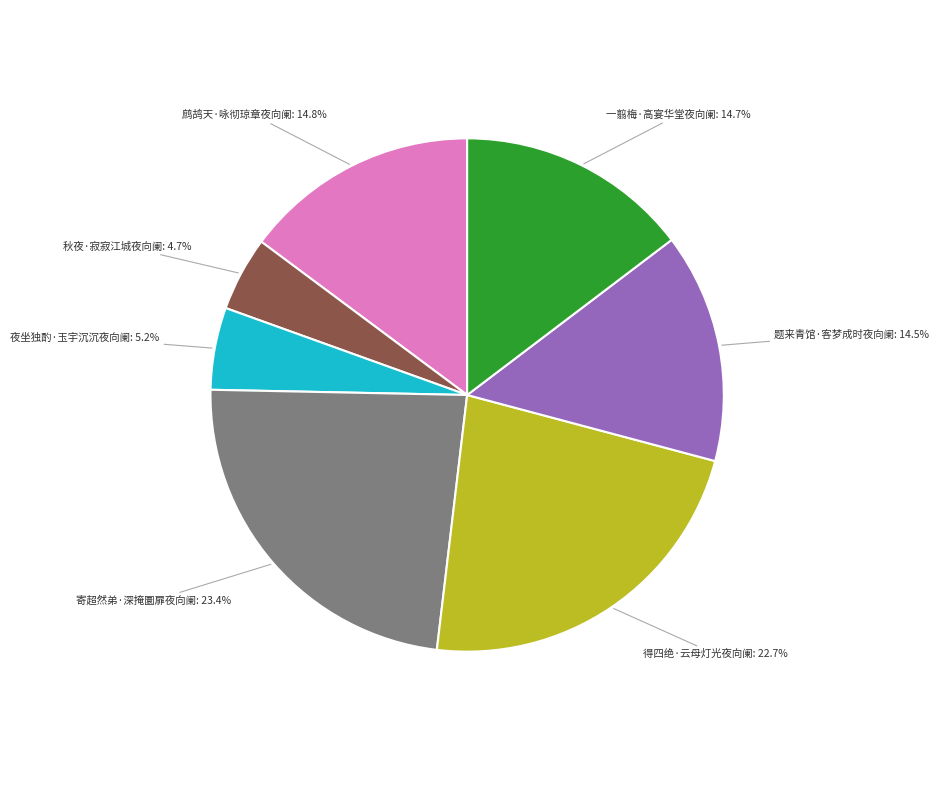

To the nearest percent, what is the difference between the largest and smallest slice percentages?

19%